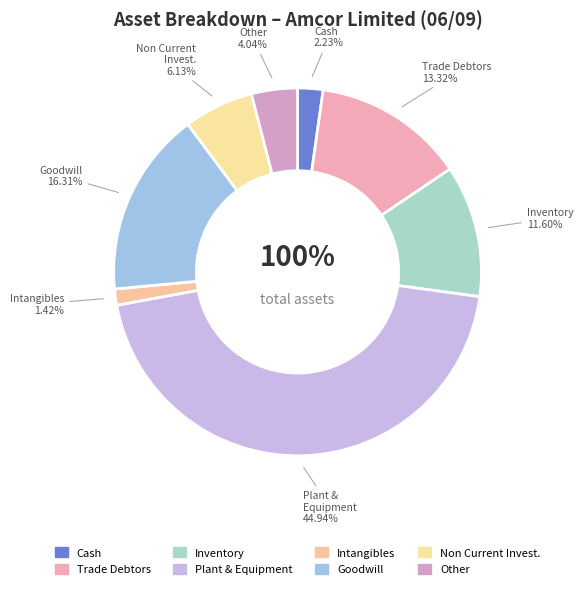

To the nearest percent, what portion does Plant & Equipment (%) represent?

45%